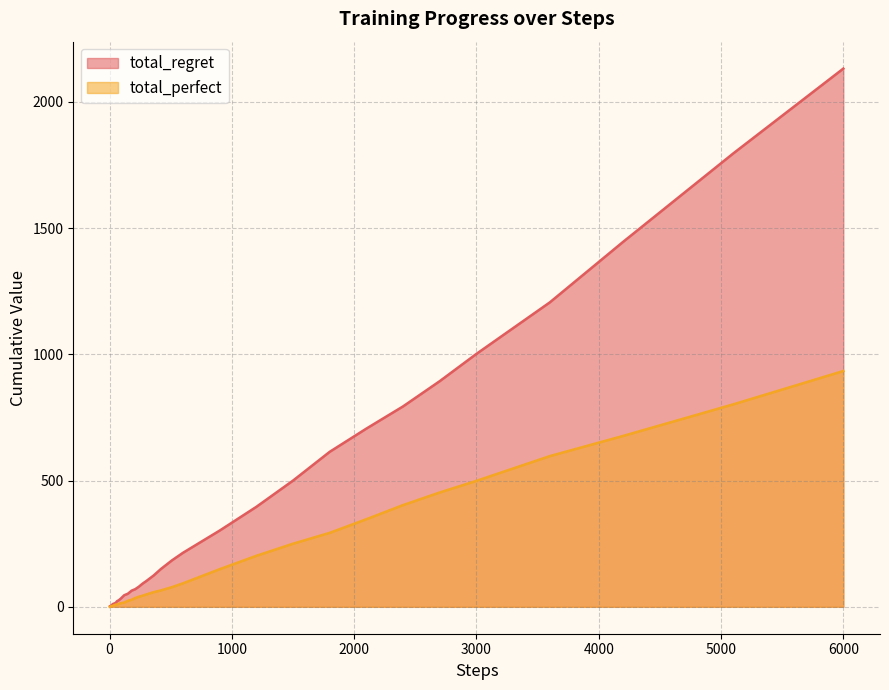

True or false: total_regret has more than 2 interior local peaks.

False